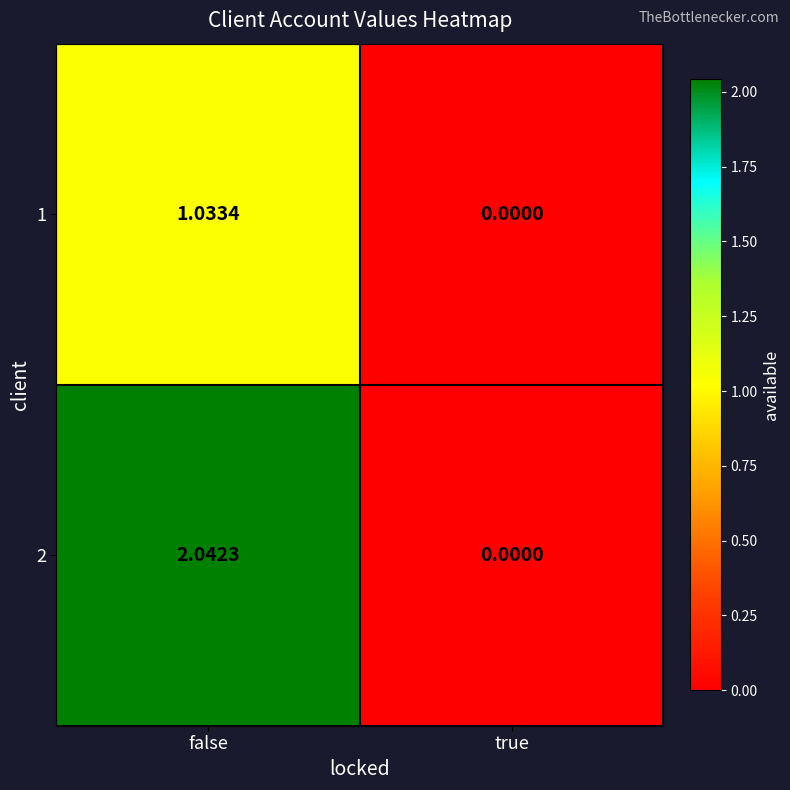

How many values in the 1 series are below 1?

1